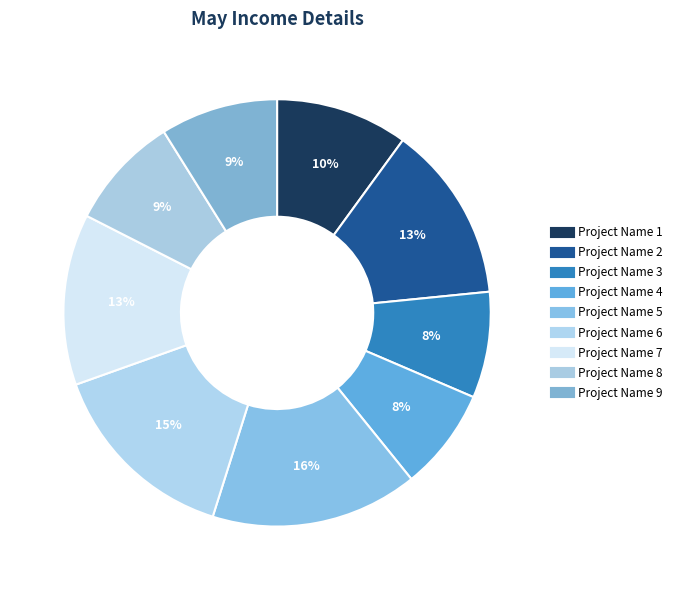

What is the largest slice in the pie chart?

Project Name 5